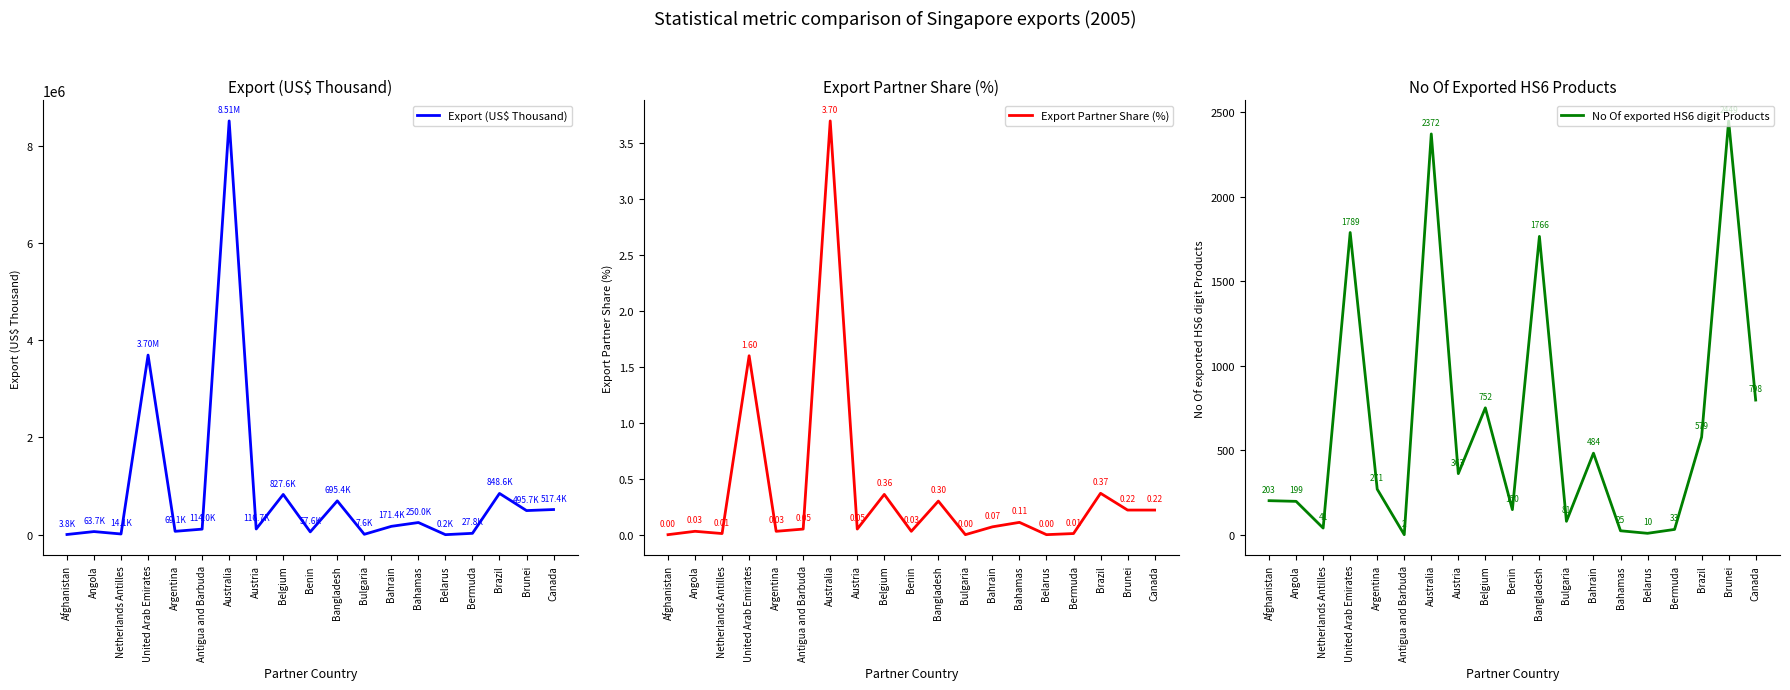

Is it true that Export (US$ Thousand) equals 238499.3 at Bahrain?

False